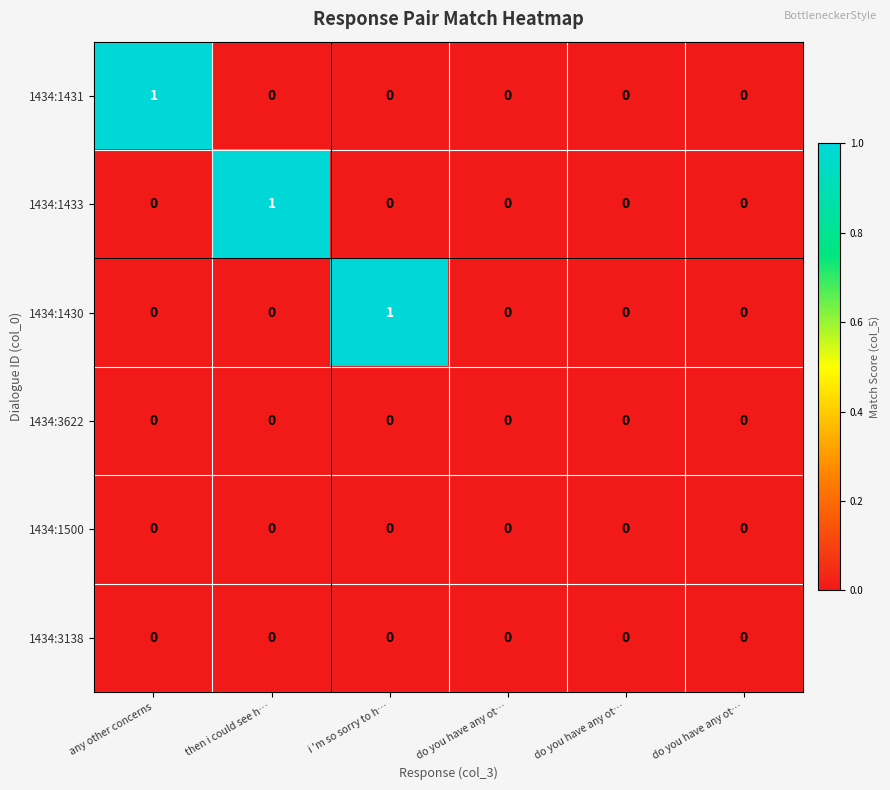

At how many categories does at least one series exceed 0?

3